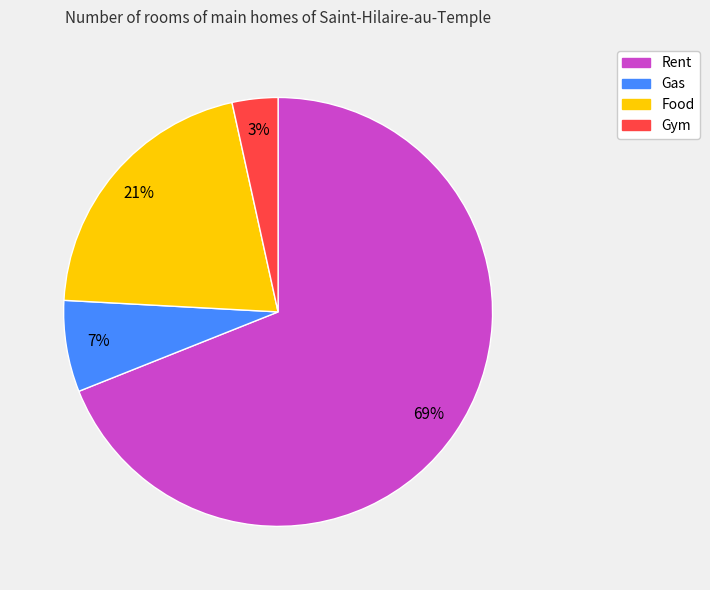

To the nearest percent, what portion does Gym represent?

3%